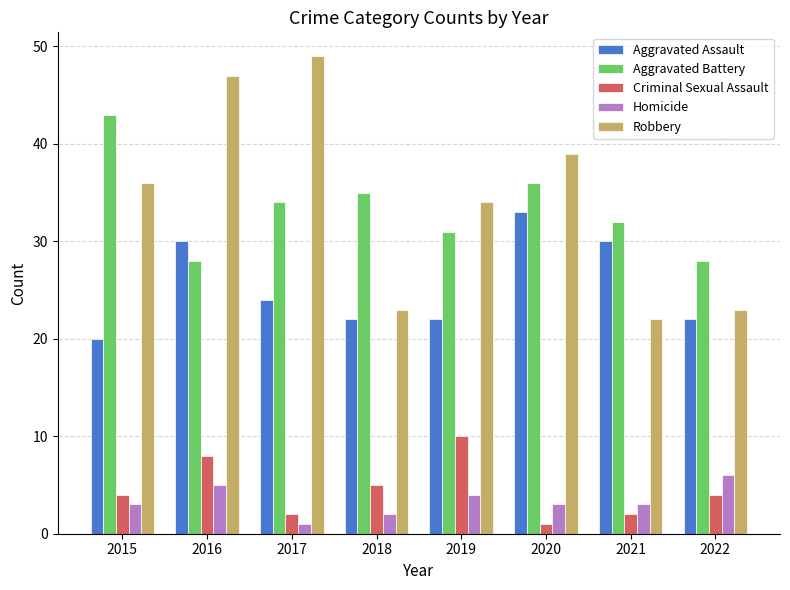

List the series in order of their peak value, highest first.

Robbery, Aggravated Battery, Aggravated Assault, Criminal Sexual Assault, Homicide